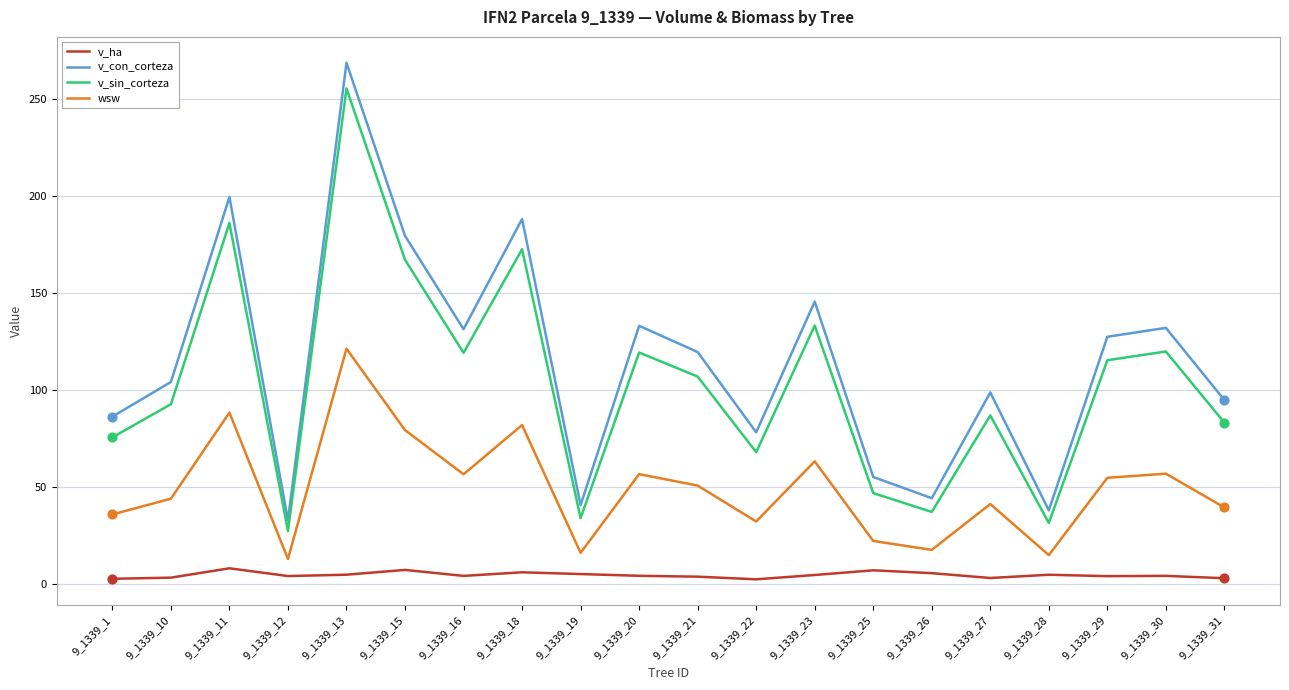

Is the value of v_sin_corteza at 9_1339_26 greater than the value of v_con_corteza at 9_1339_21?

No